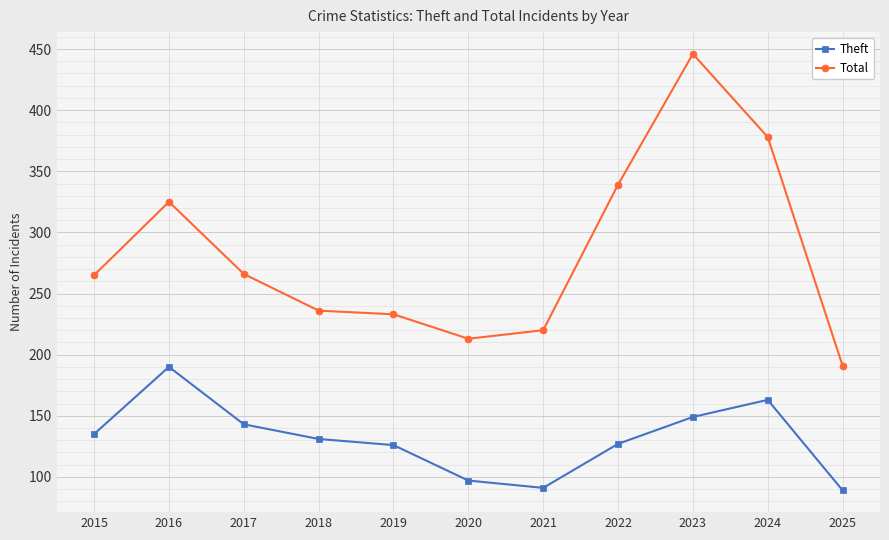

At which category does Total reach its first local peak?

2016